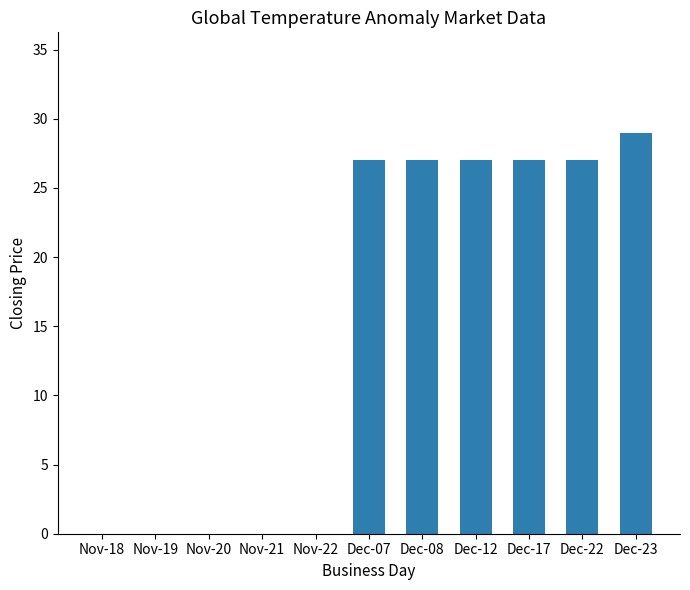

What is the maximum value shown in the chart?

29